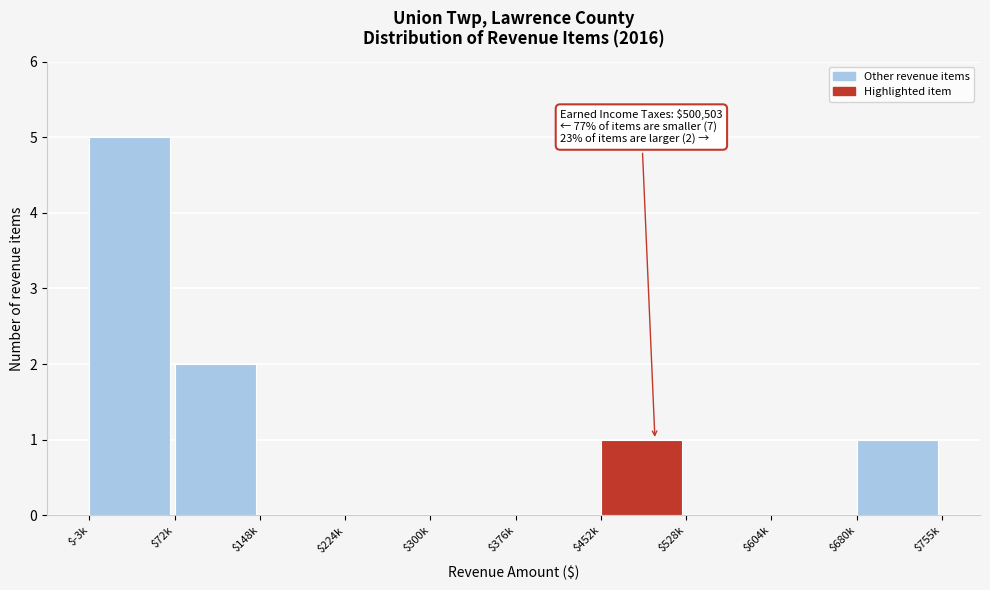

The value at $148k is 2. True or false?

False